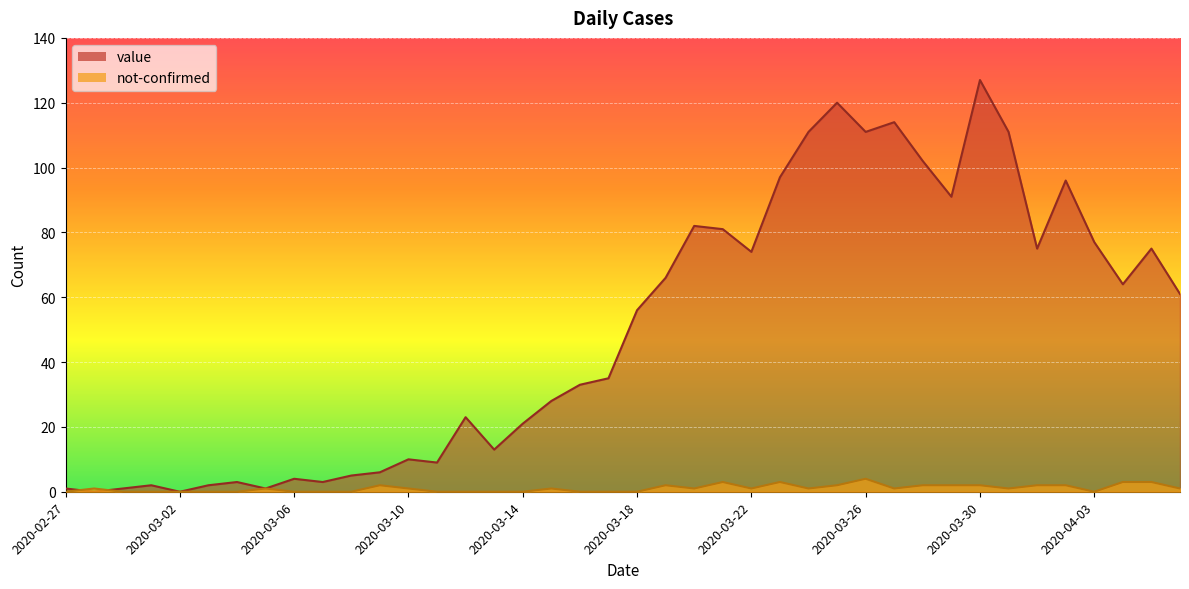

At which label is not-confirmed closest to 2?

2020-03-09